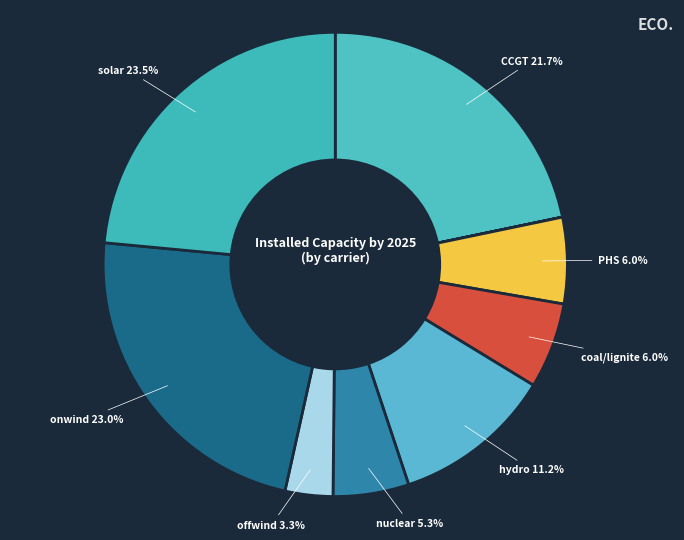

Count the number of slices in the pie.

9